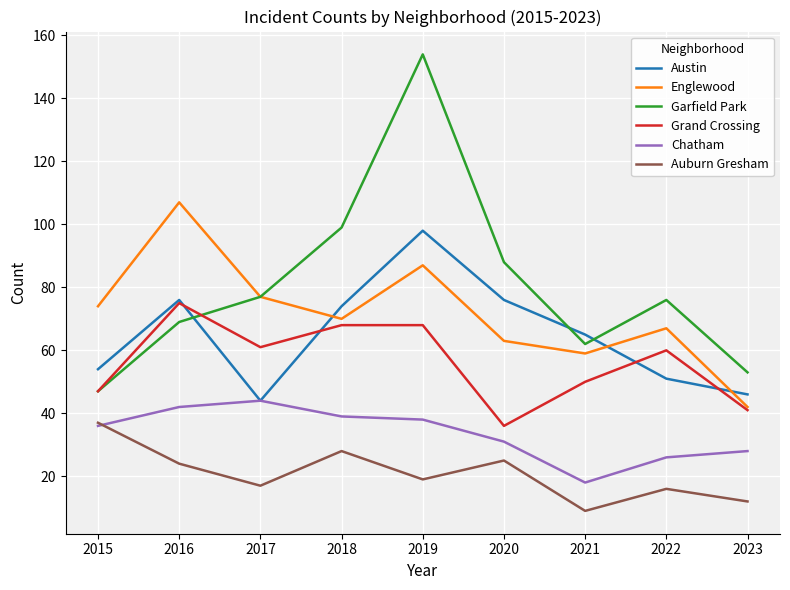

At which category does the chart reach its minimum across all series?

2021